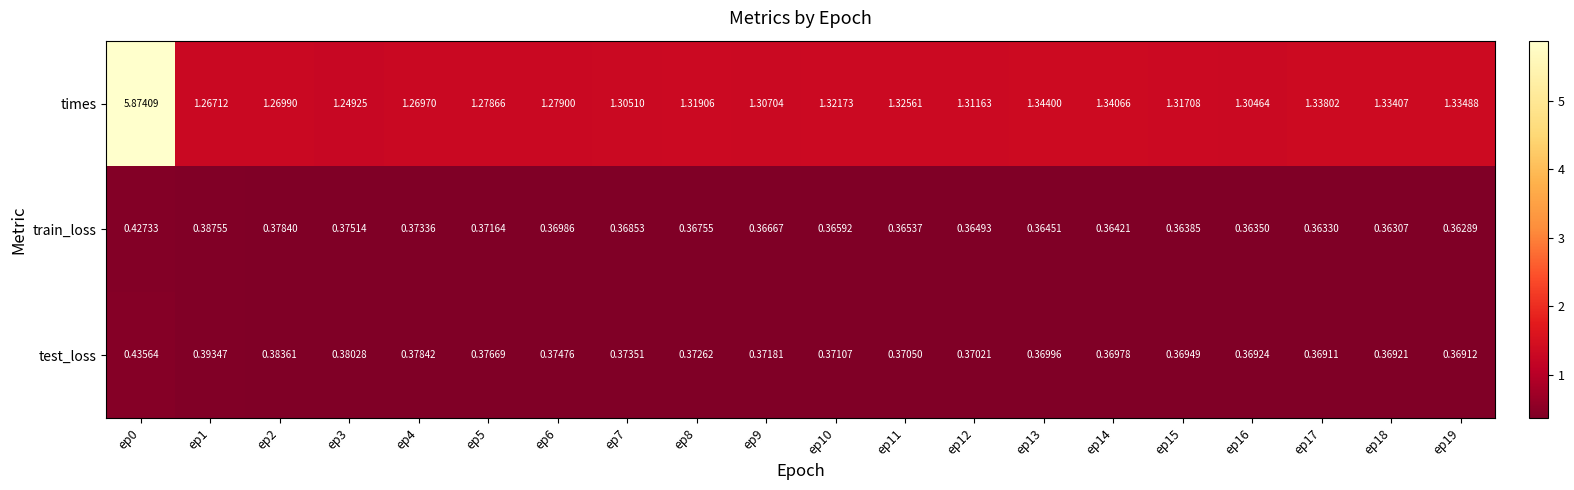

What is the total value across all series at ep3?

2.0